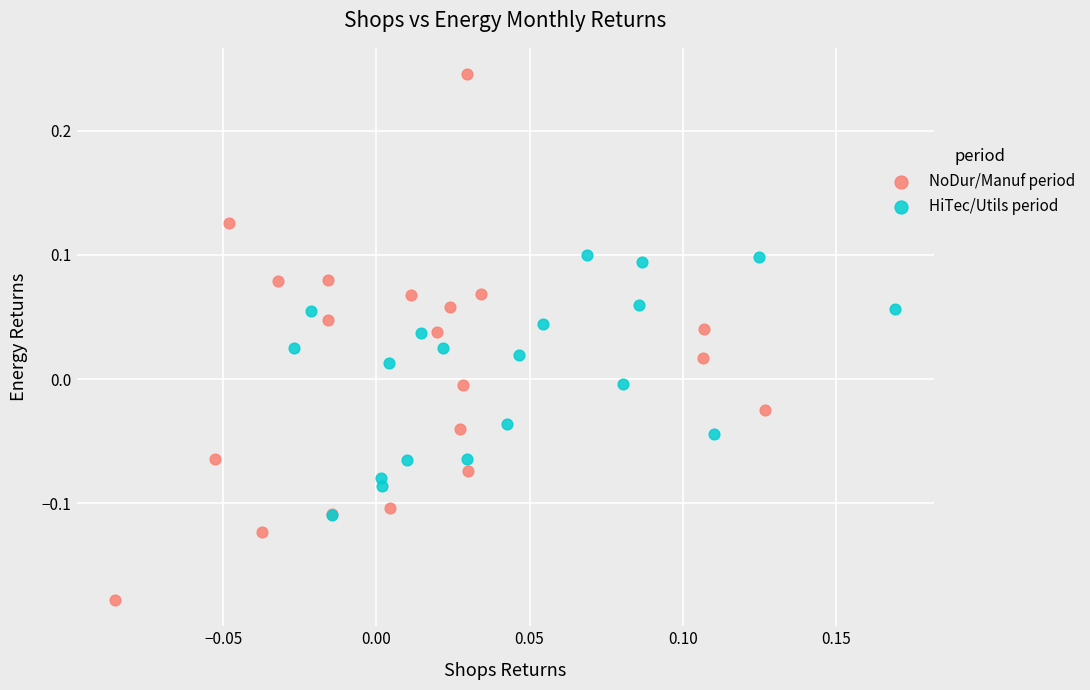

Which series has the widest spread of Y values?

NoDur/Manuf period